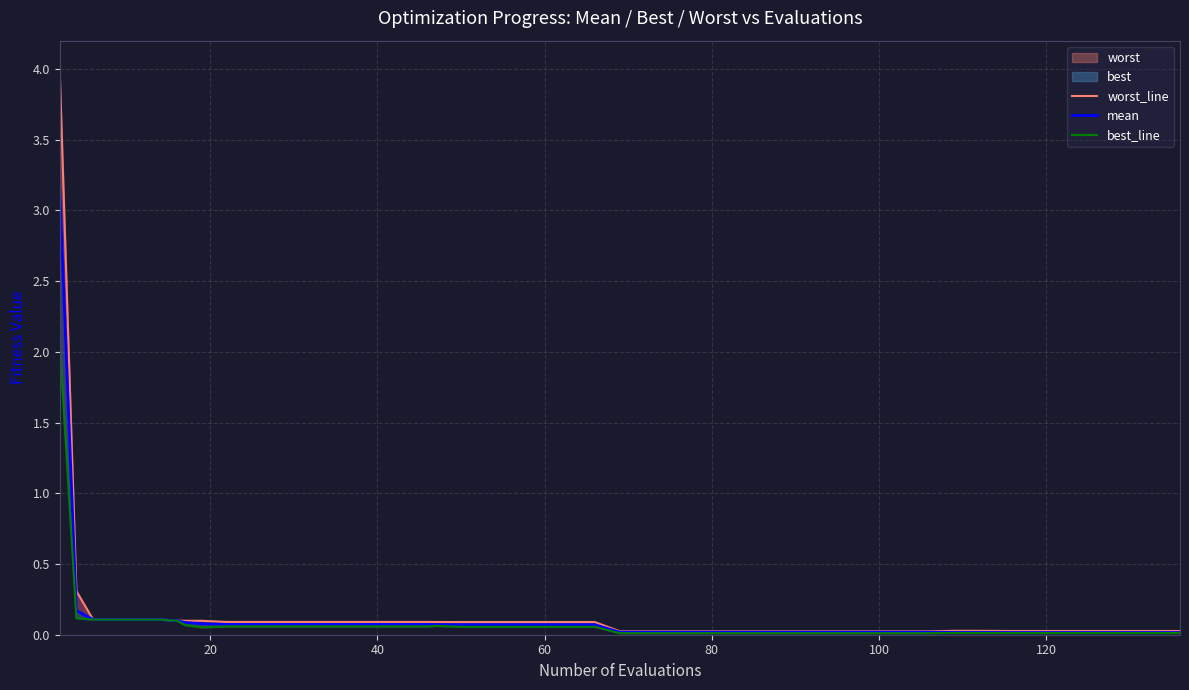

Which series has the widest spread of values?

worst_line